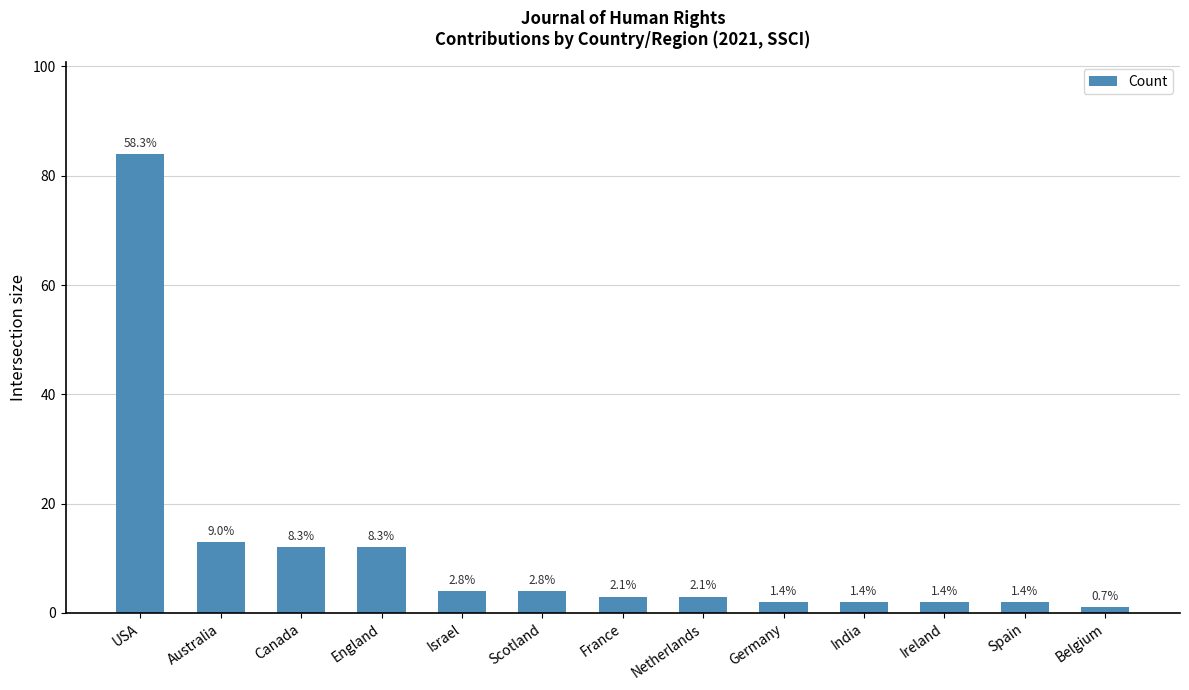

Between Canada and England, which is larger?

Canada